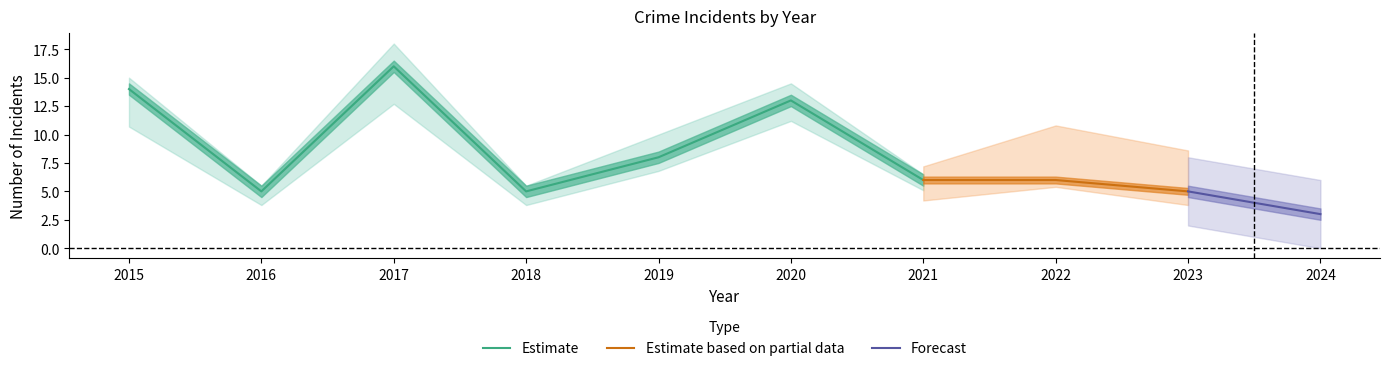

The Aggravated Battery series shows 1 at 2015. True or false?

False